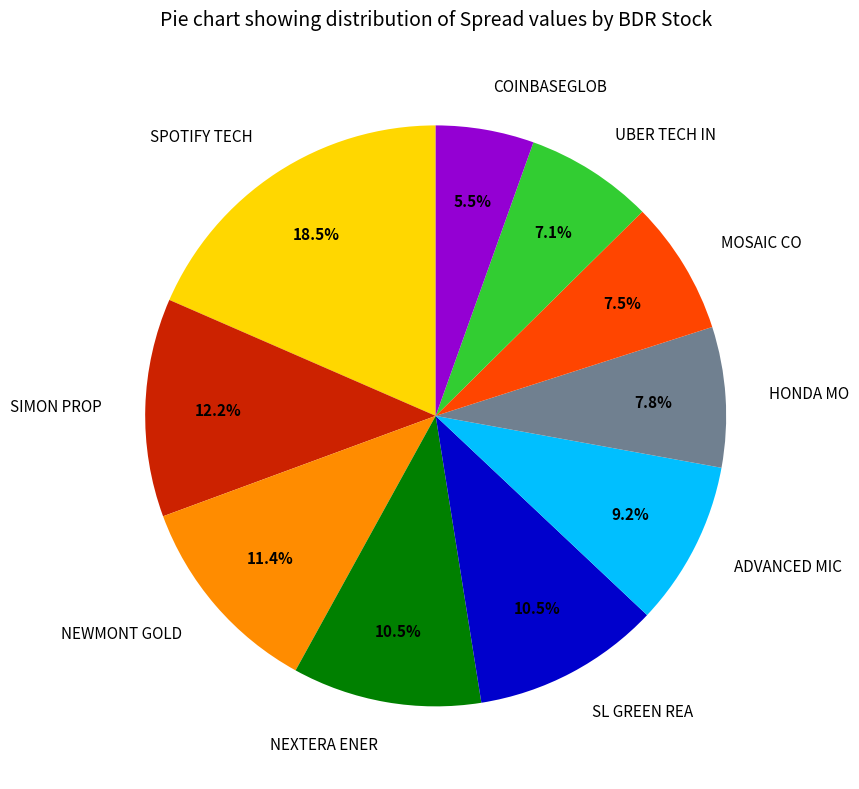

Is there a majority slice in this chart?

No